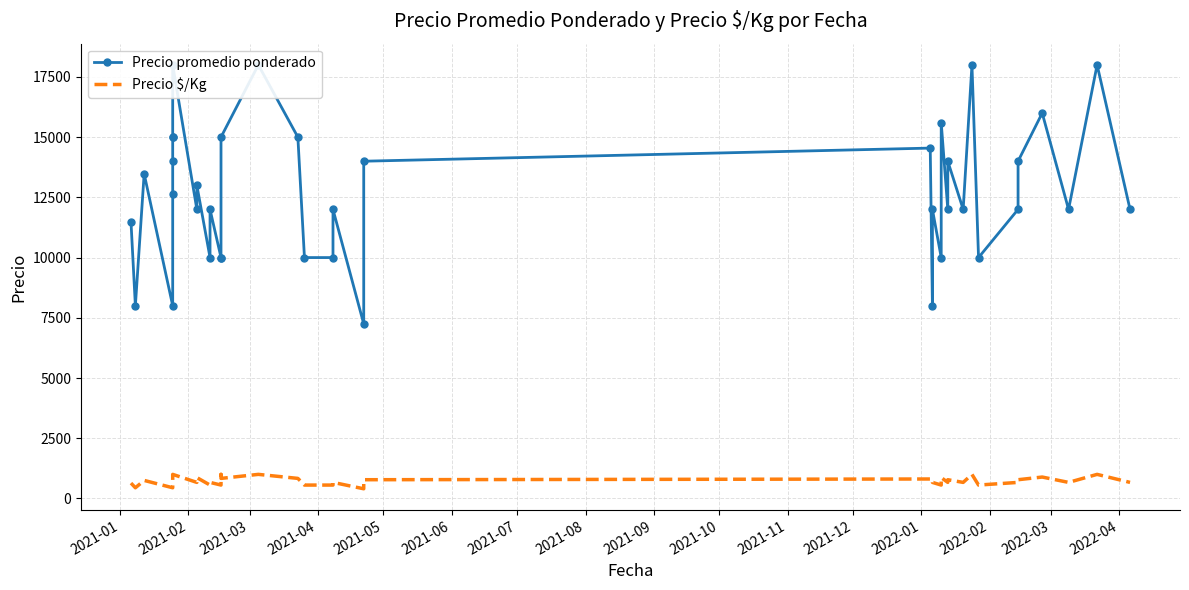

Is the value of Precio promedio ponderado at 38 greater than the value of Precio $/Kg at 21?

Yes